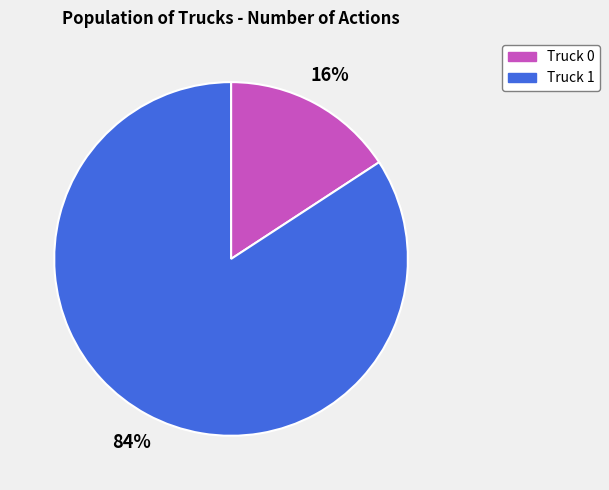

To the nearest percent, what percentage of the pie is Truck 1?

84%